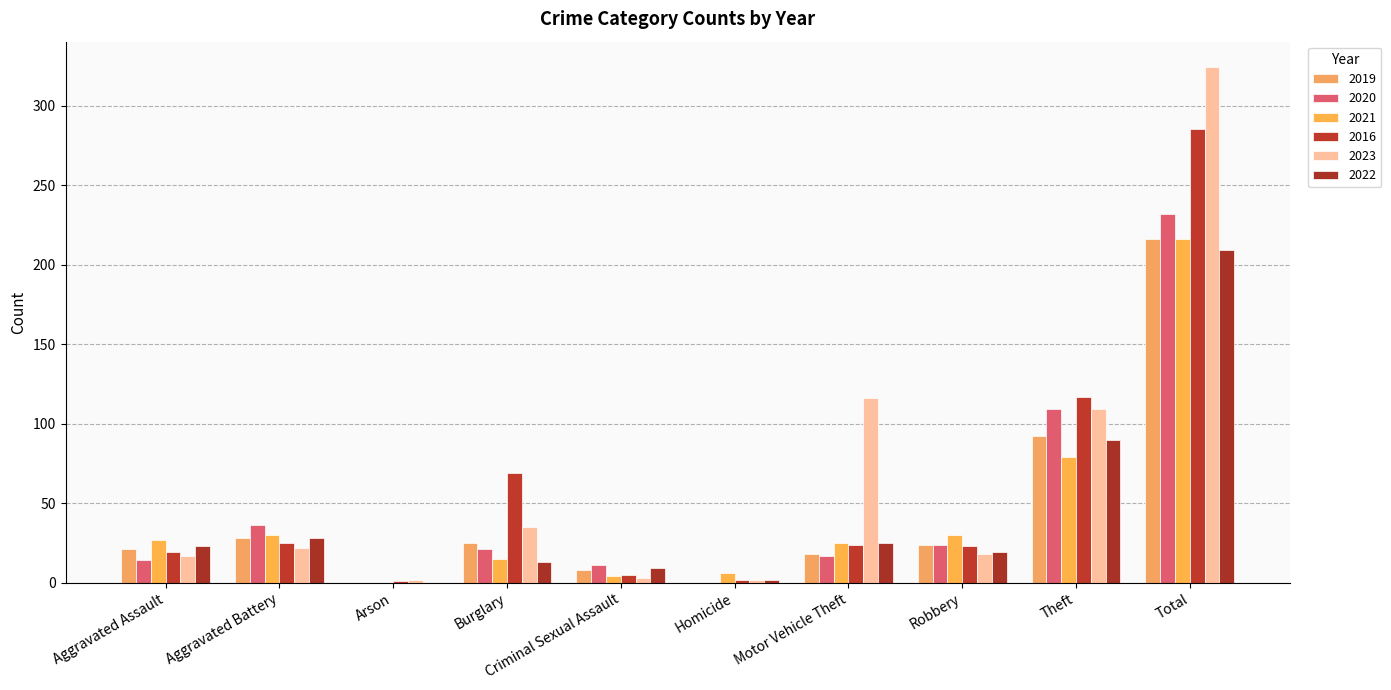

How many series are shown in this chart?

6